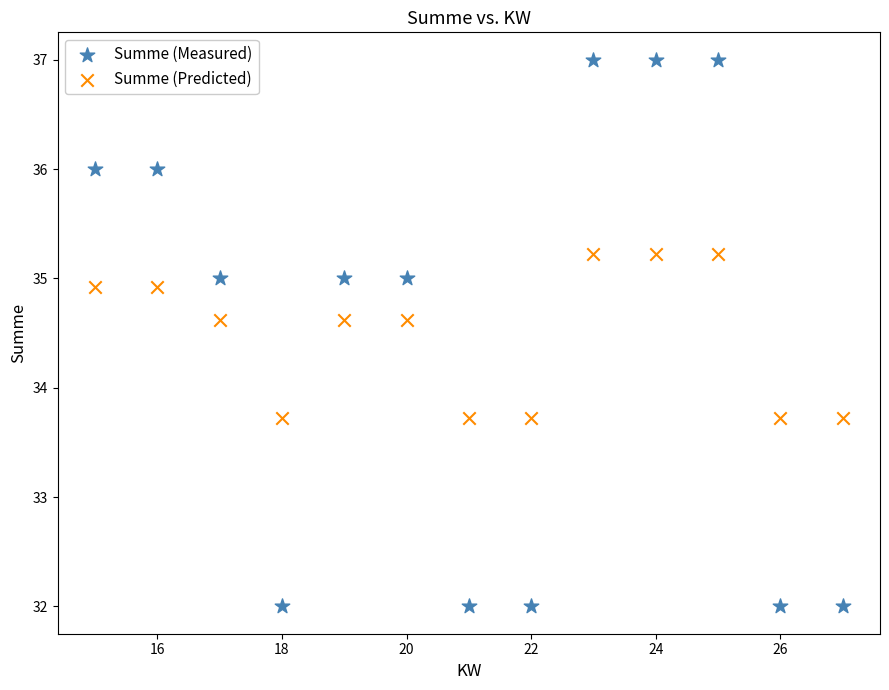

Which series has the widest spread of Y values?

Summe (Measured)